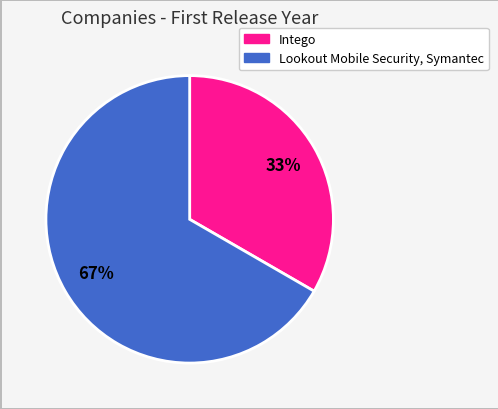

Does any single category account for the majority?

Yes